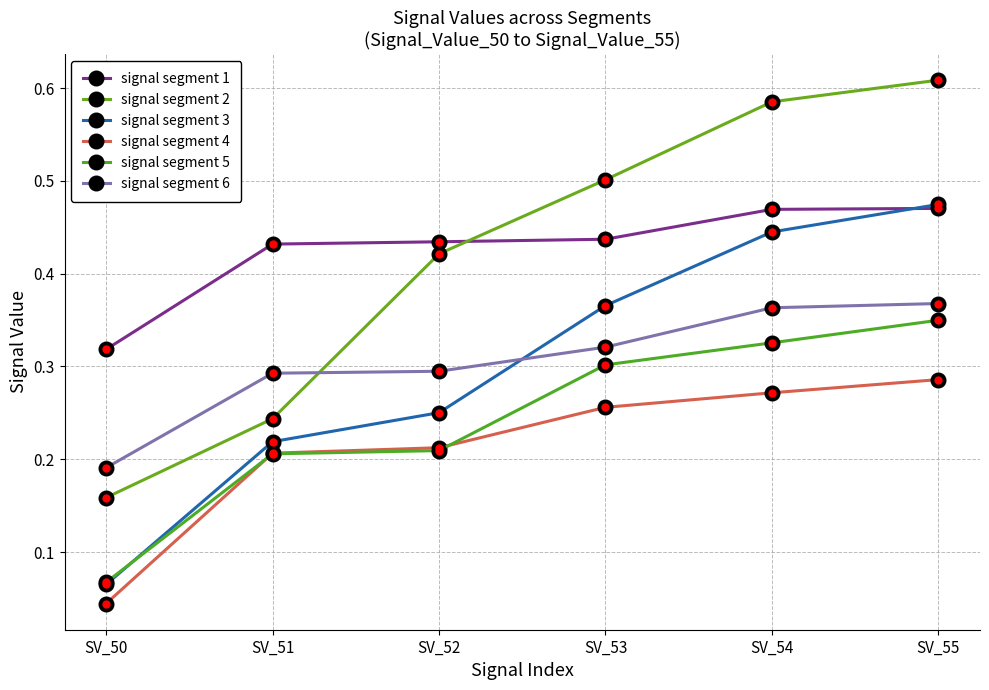

How many series are shown in this chart?

6